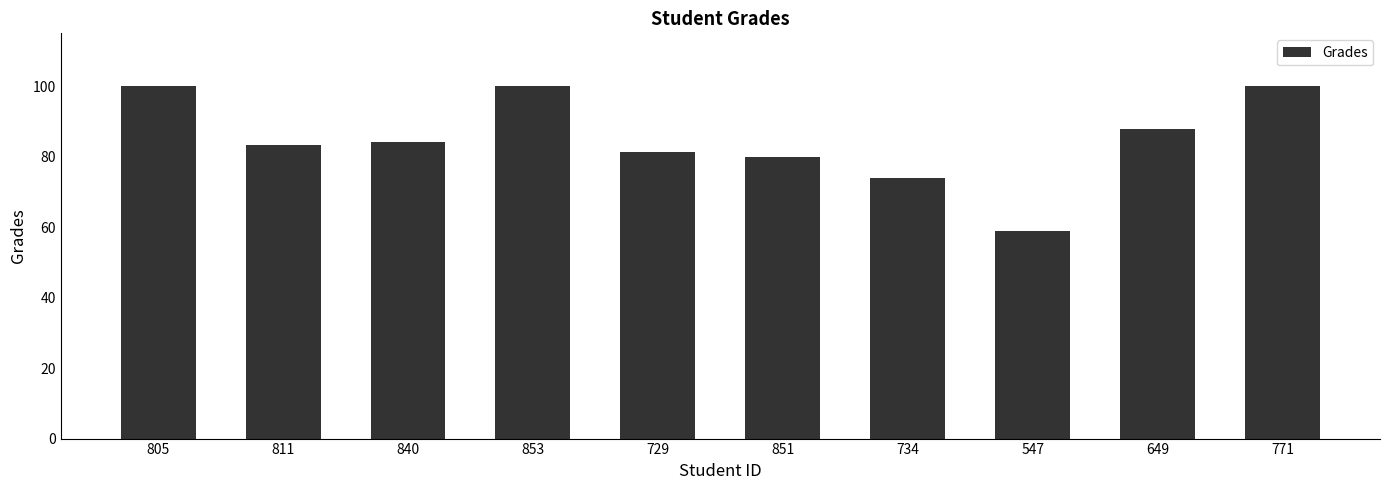

What is the maximum value shown in the chart?

100.0